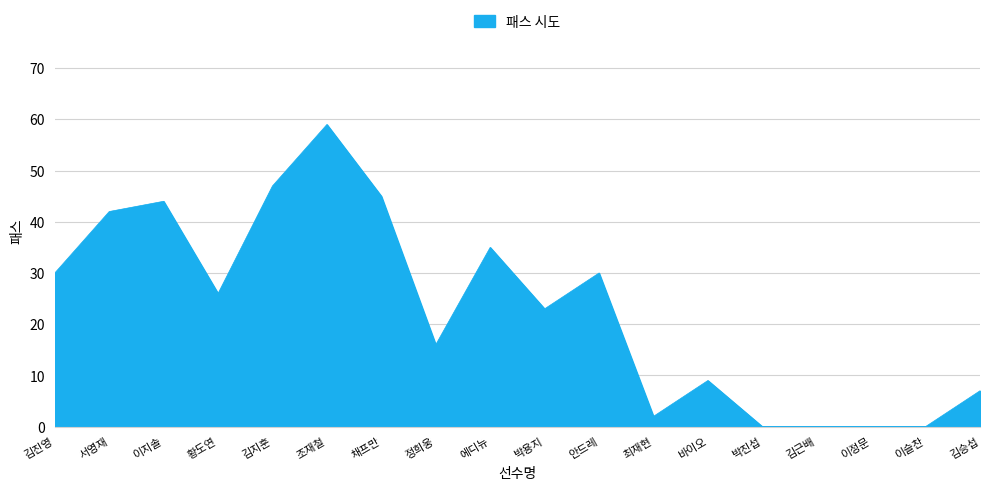

What value does the data have at 박용지, to the nearest 10?

20